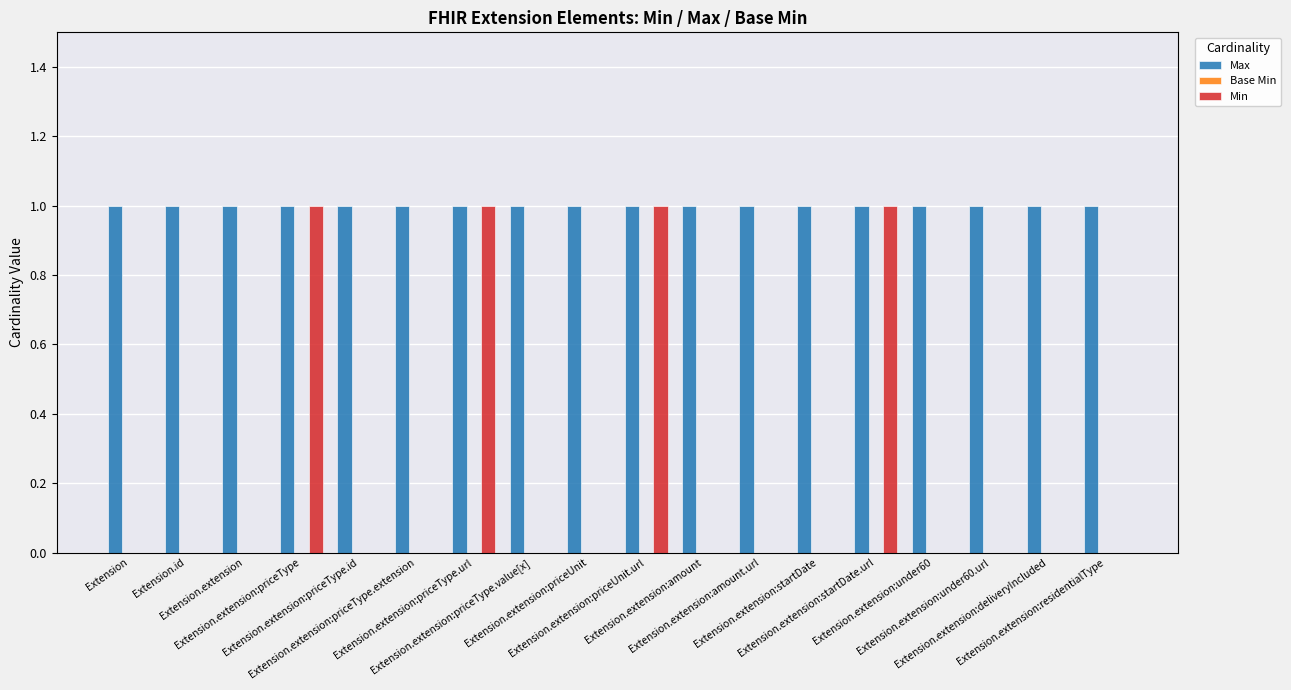

Which series has the largest total across all categories?

Max